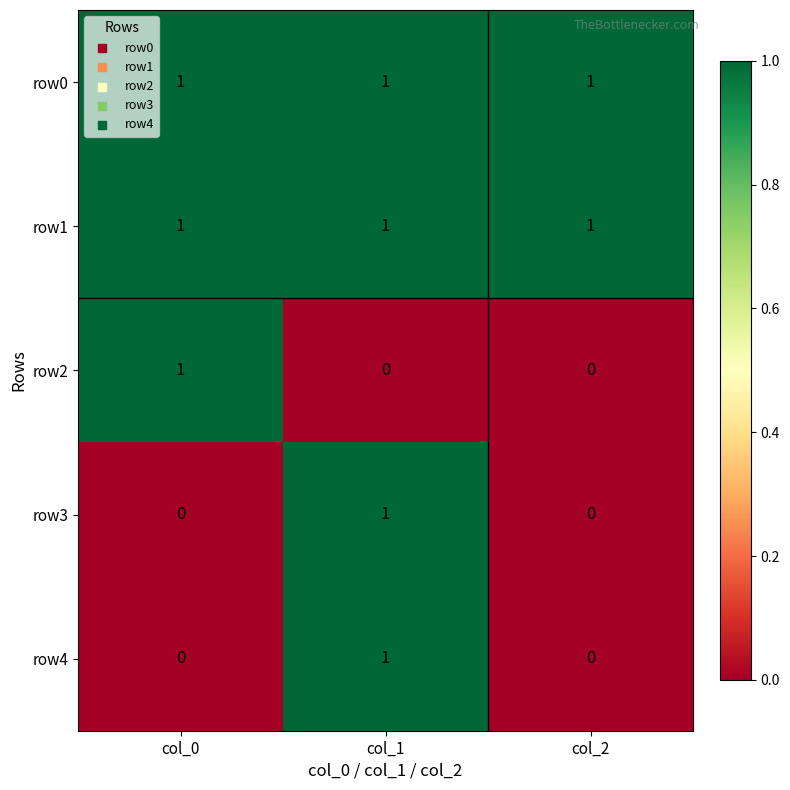

How many row2 values are between 0 and 1?

3